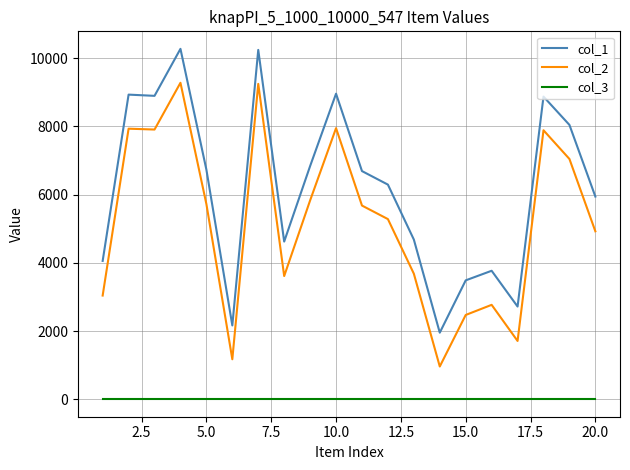

Which series has the largest total across all categories?

col_1